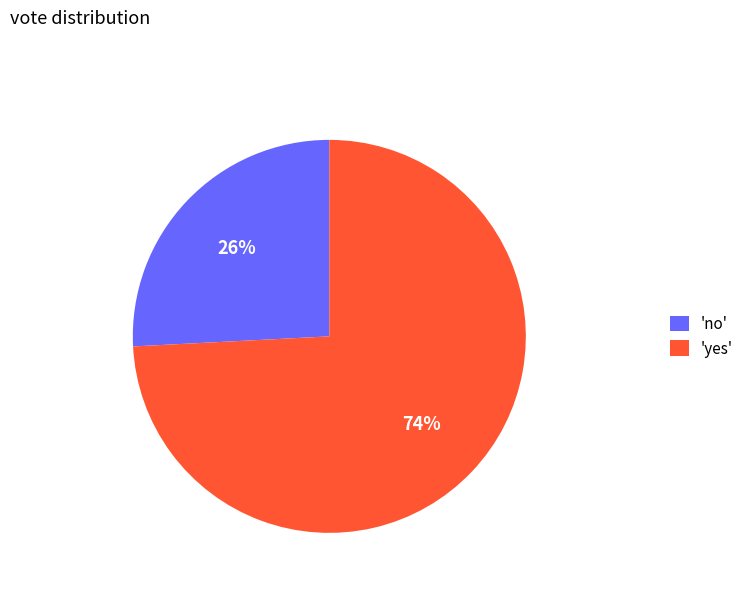

Rank the categories by value from lowest to highest.

'no', 'yes'